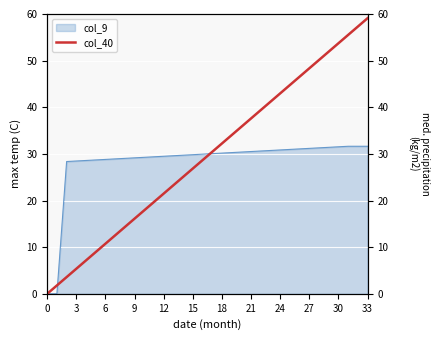

What is the highest value of the col_9 series?

31.6